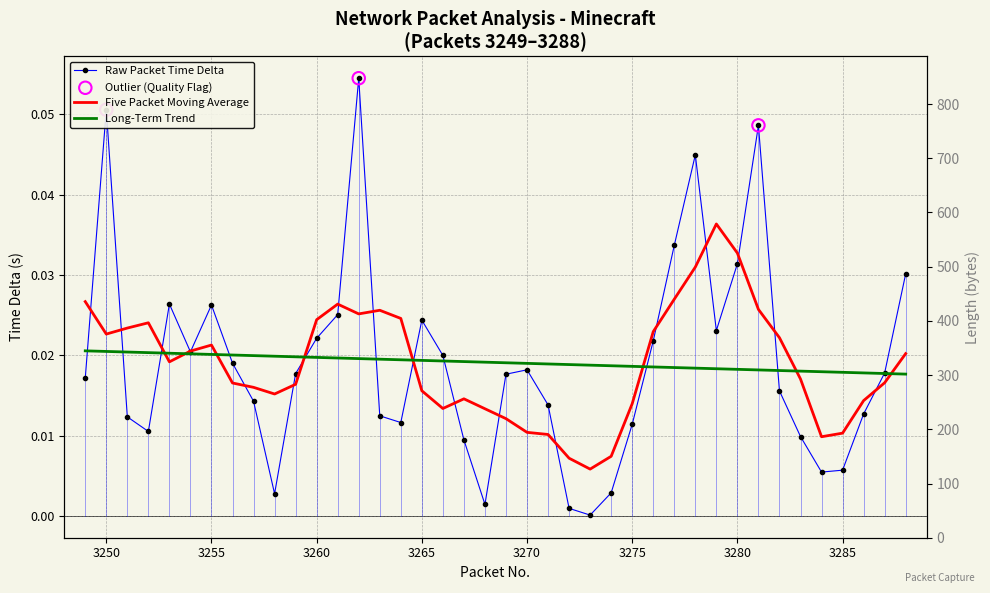

Which series has the largest total across all categories?

Length